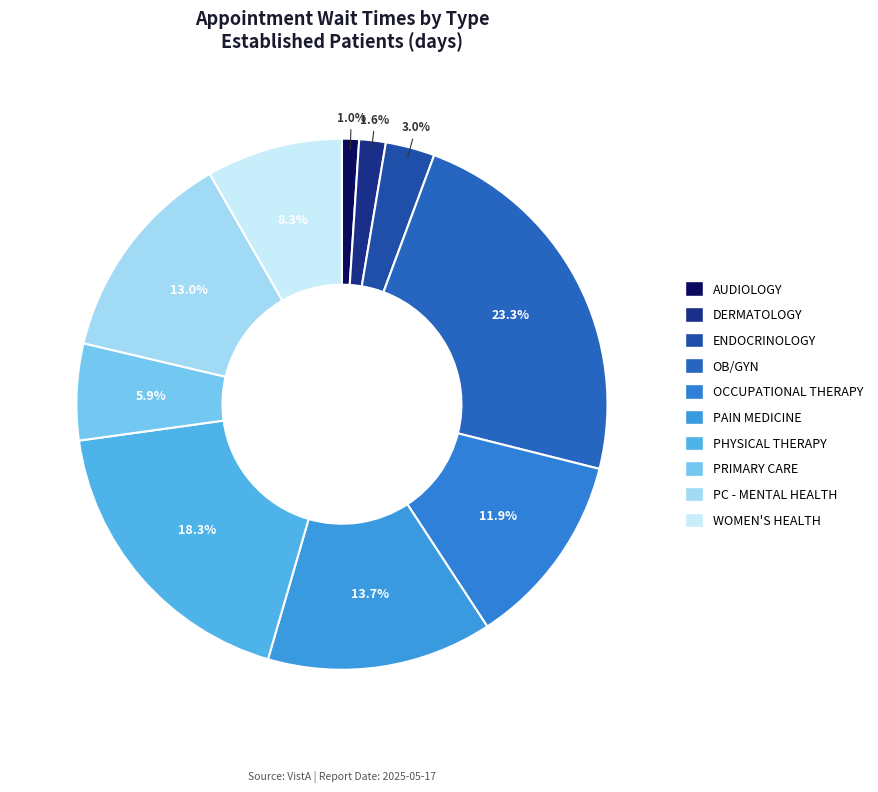

Count the number of slices in the pie.

10